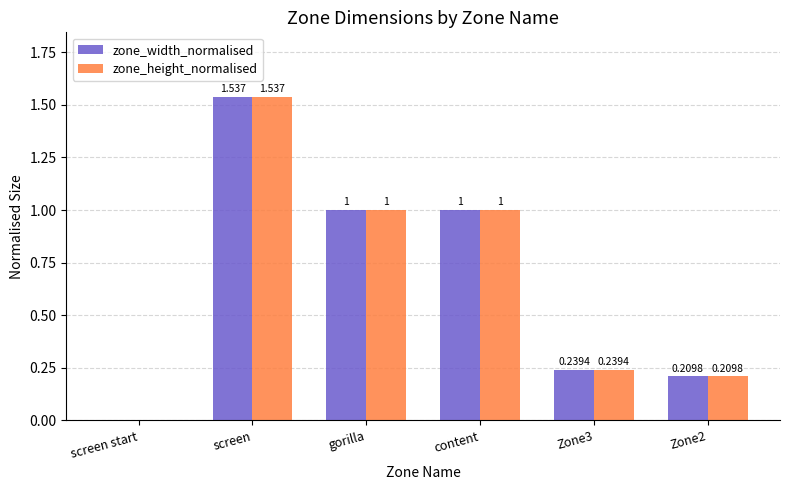

Count the number of categories in the chart.

6